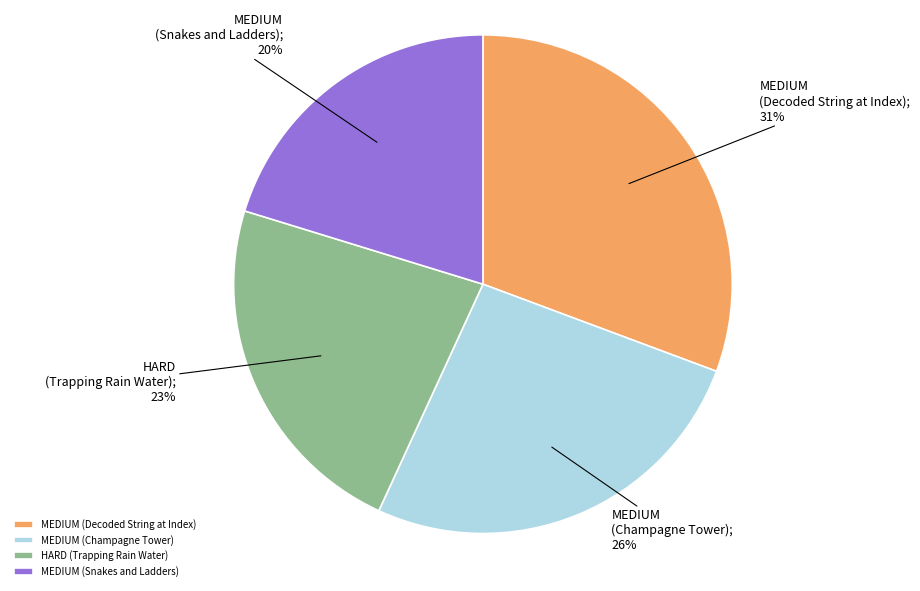

To the nearest percent, what percentage of the pie is MEDIUM (Champagne Tower)?

26%